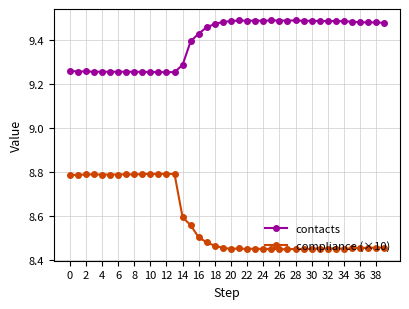

Which series has the largest range (max minus min)?

compliance (×10)